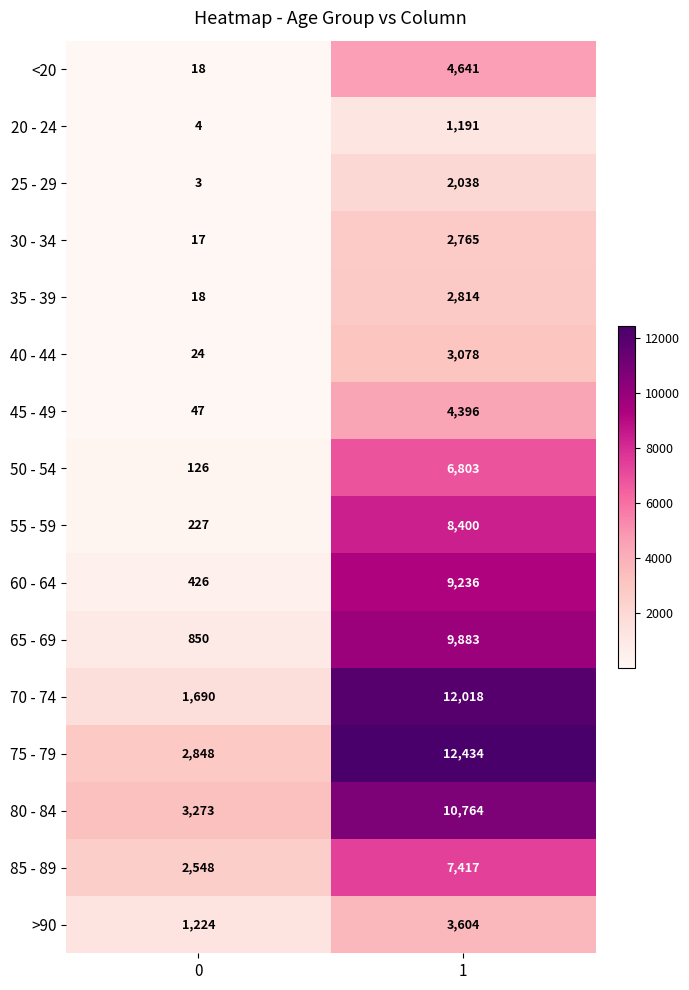

Which series has the widest spread of values?

70 - 74